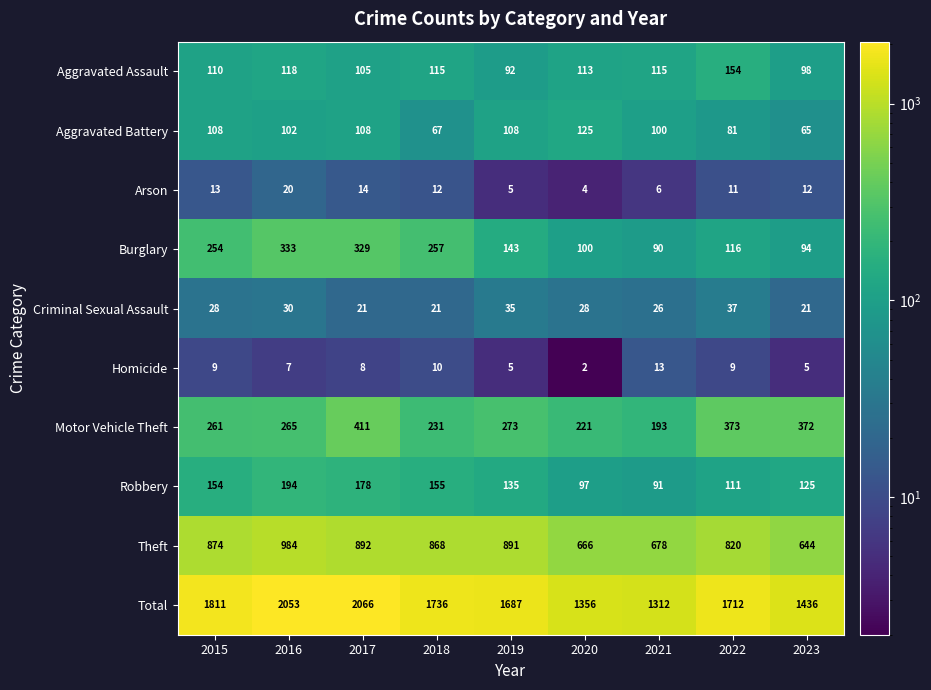

What is the highest value of the Motor Vehicle Theft series?

411